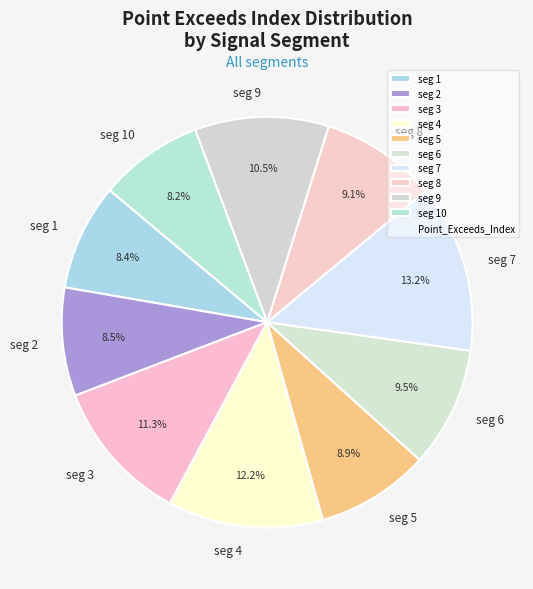

Combined, do seg 8 and seg 3 account for over 50%?

No